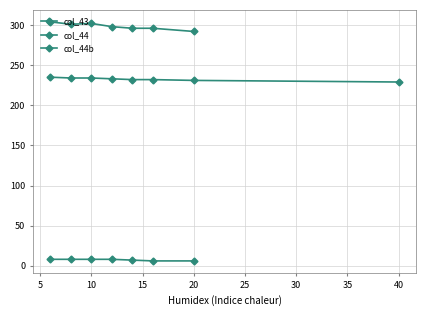

In col_44, how many points are lower than both neighbors (excluding endpoints)?

1